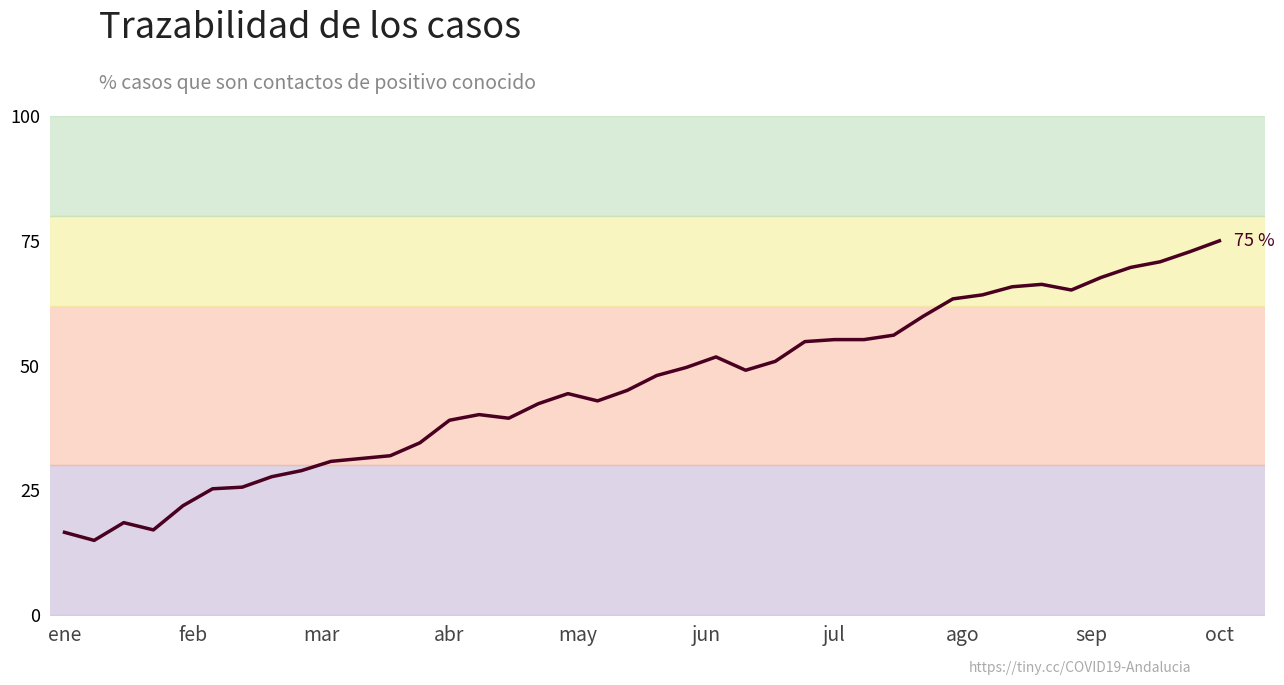

How many interior local peaks (higher than both neighbors) does the data have?

5